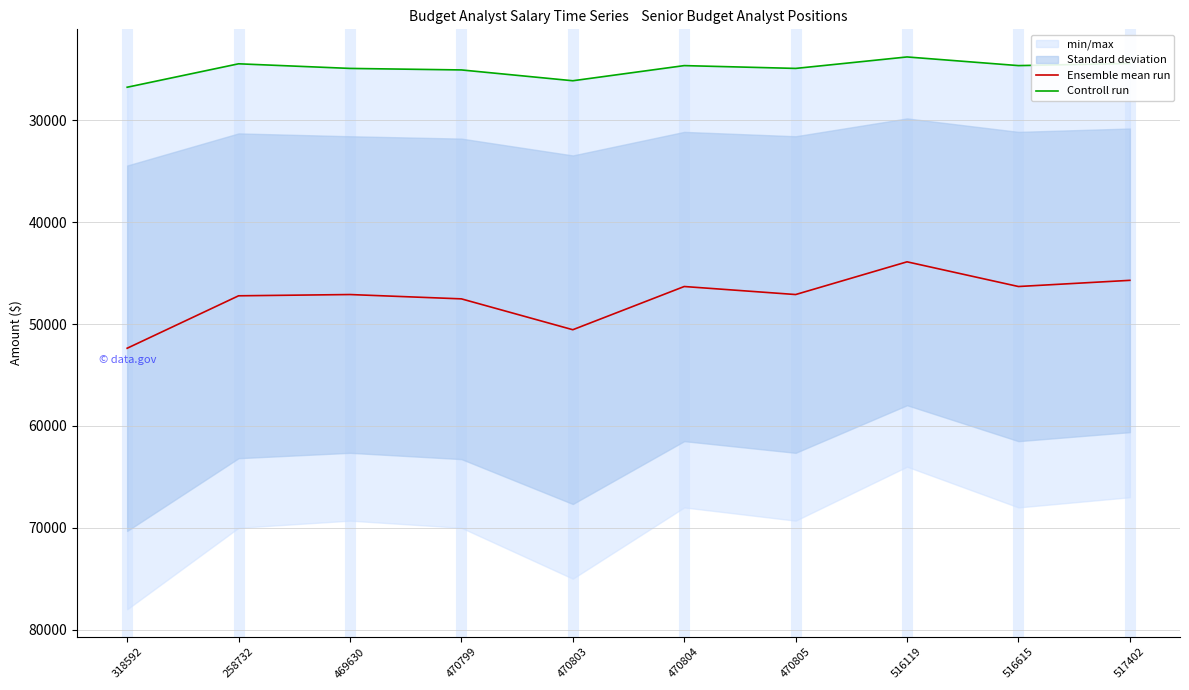

Is it true that Ensemble mean run equals 9548.9 at 470805?

False